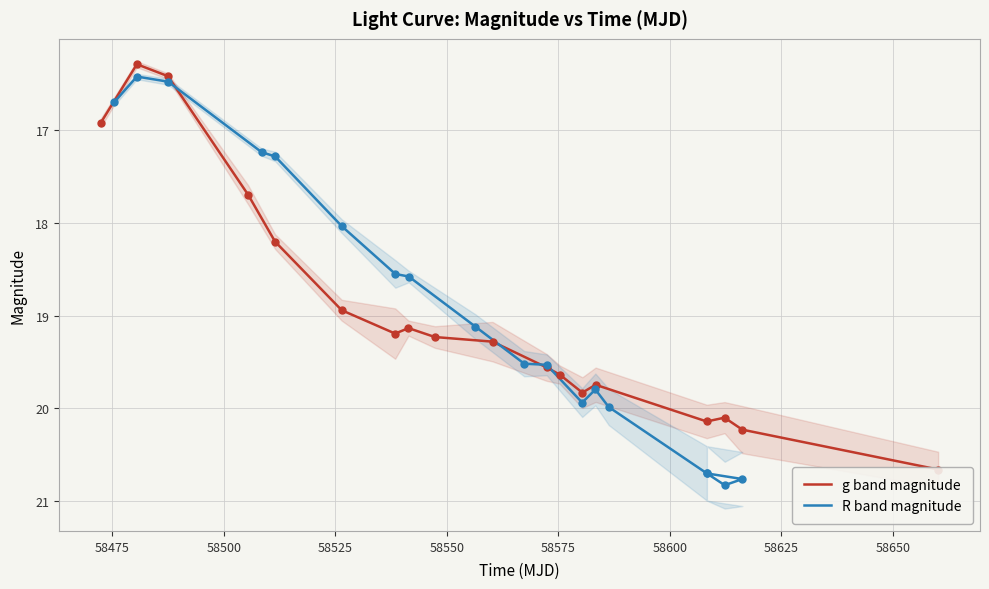

What are all the series names shown in the legend?

g band magnitude, R band magnitude